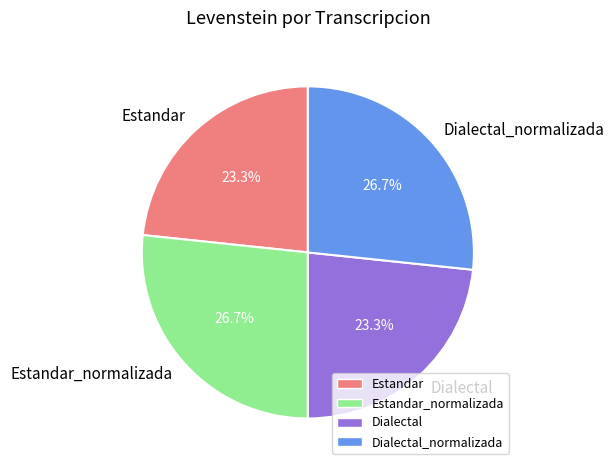

True or false: Dialectal_normalizada accounts for 27% of the total.

True